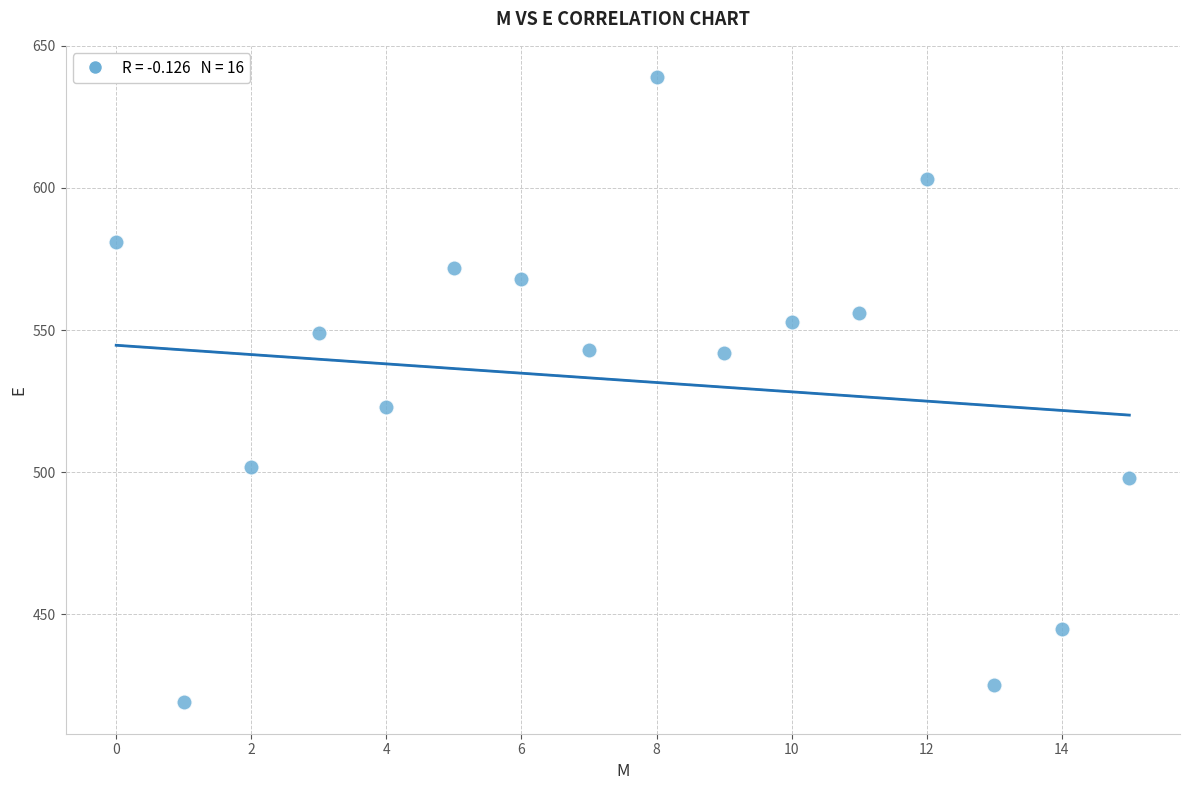

What Y value in the scatter plot is closest to 529?

523